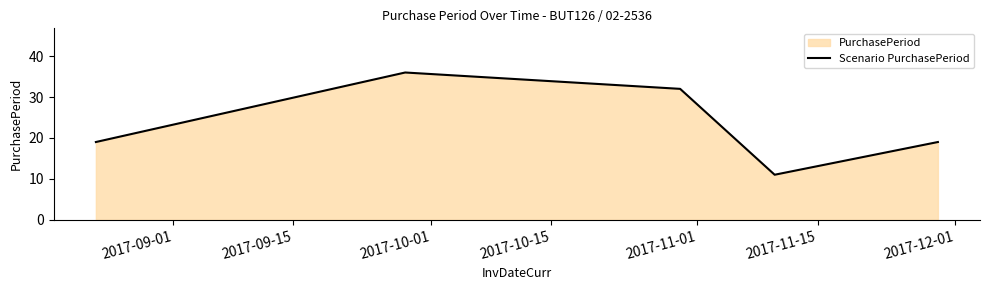

What is the maximum value shown in the chart?

36